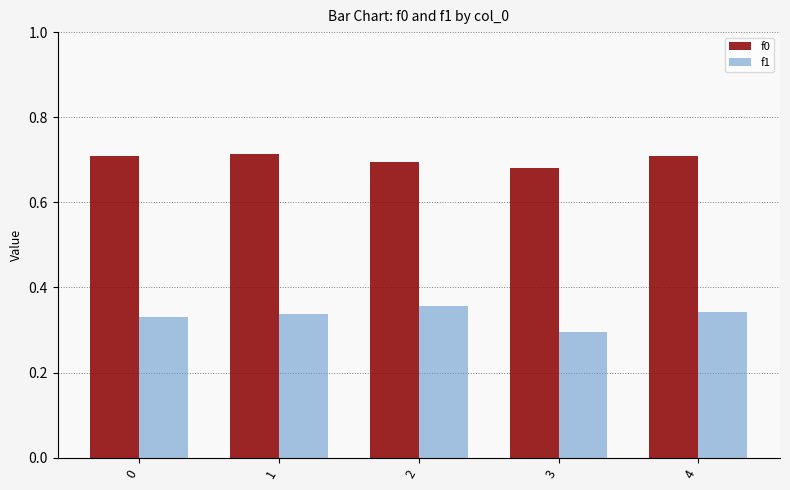

What are all the series names shown in the legend?

f0, f1